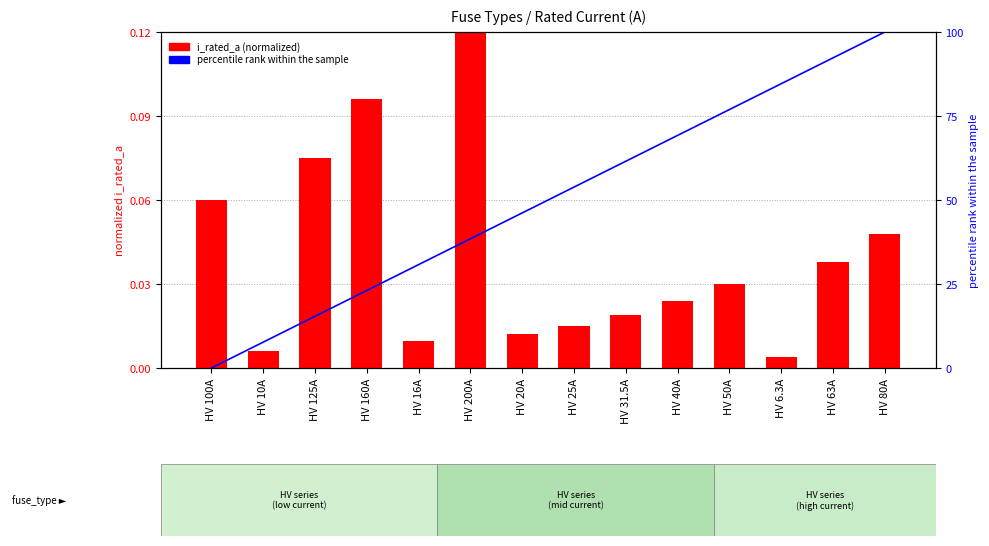

Reading left to right, extract all data points from this chart.

i_rated_a (normalized): 0.1	0.0	0.1	0.1	0.0	0.1	0.0	0.0	0.0	0.0	0.0	0.0	0.0	0.0
percentile rank: 0.0	7.7	15.4	23.1	30.8	38.5	46.2	53.8	61.5	69.2	76.9	84.6	92.3	100.0